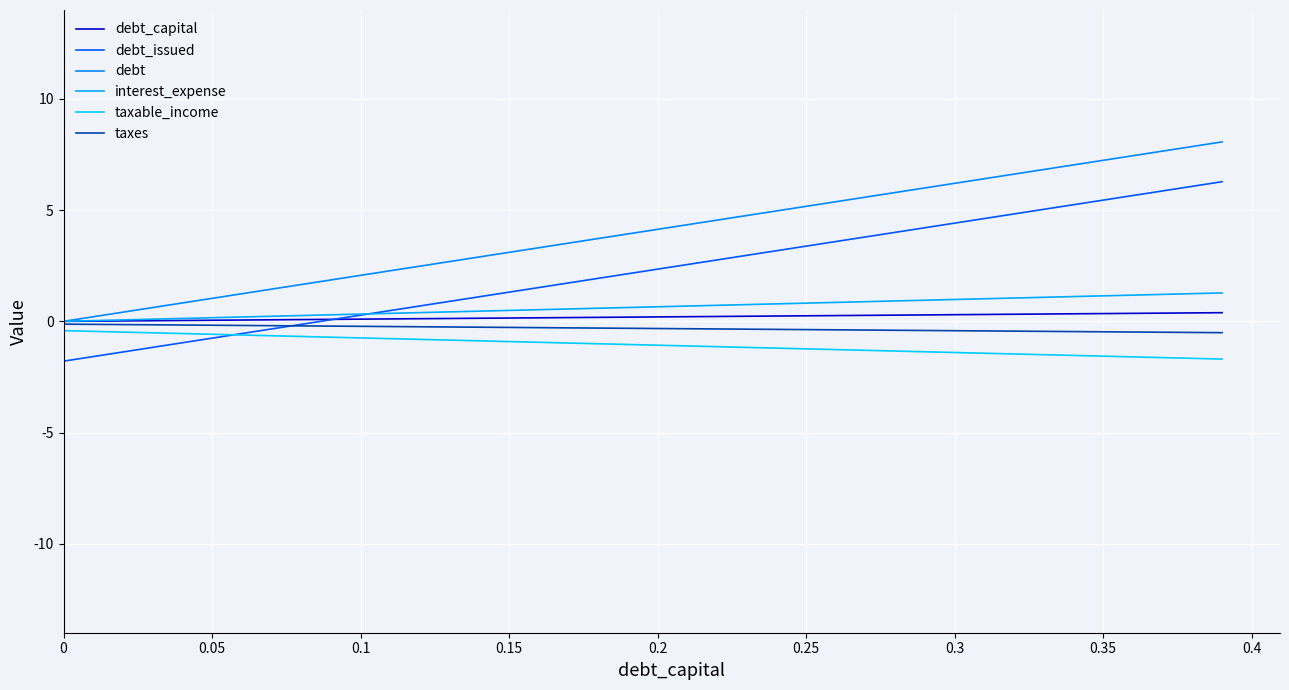

Count the number of categories in the chart.

40